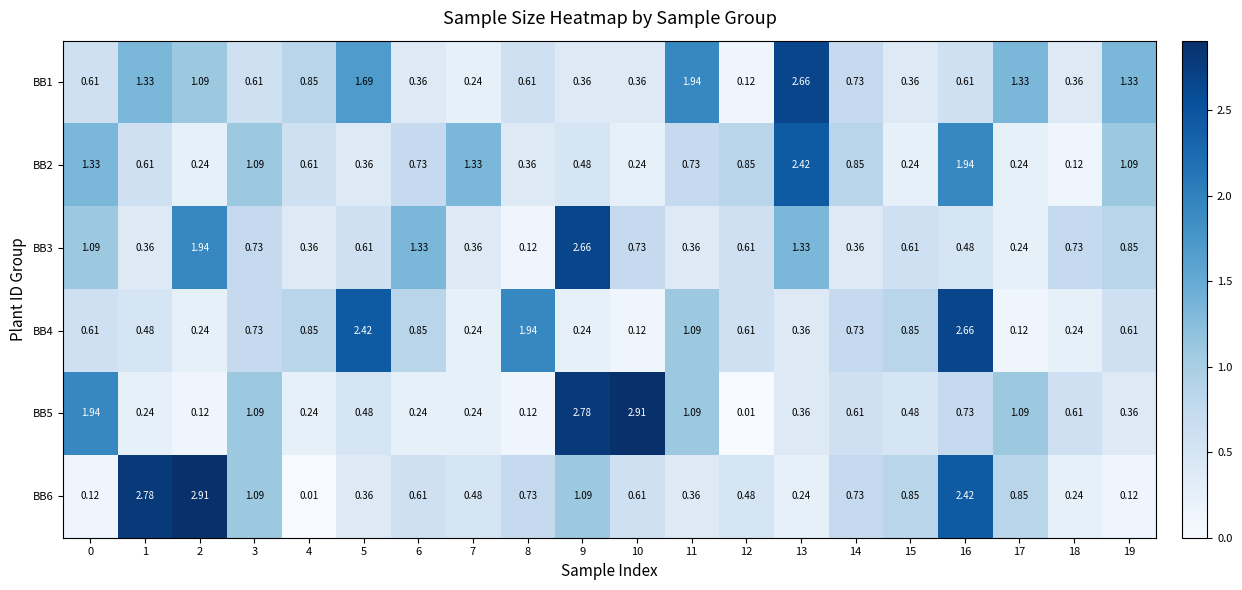

What is the greatest value displayed?

2.9